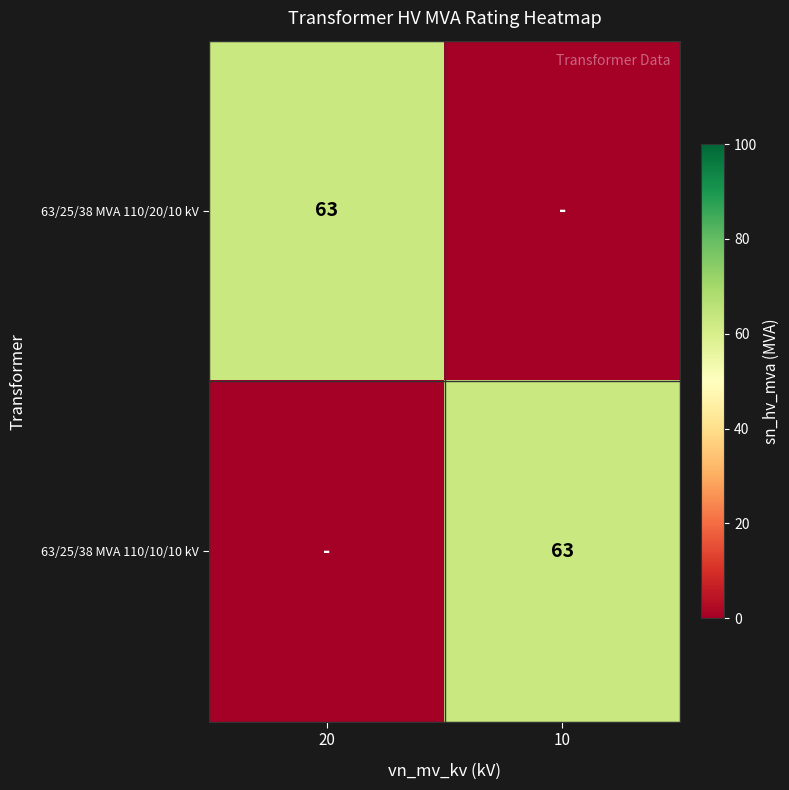

At how many categories does at least one series exceed 0?

2